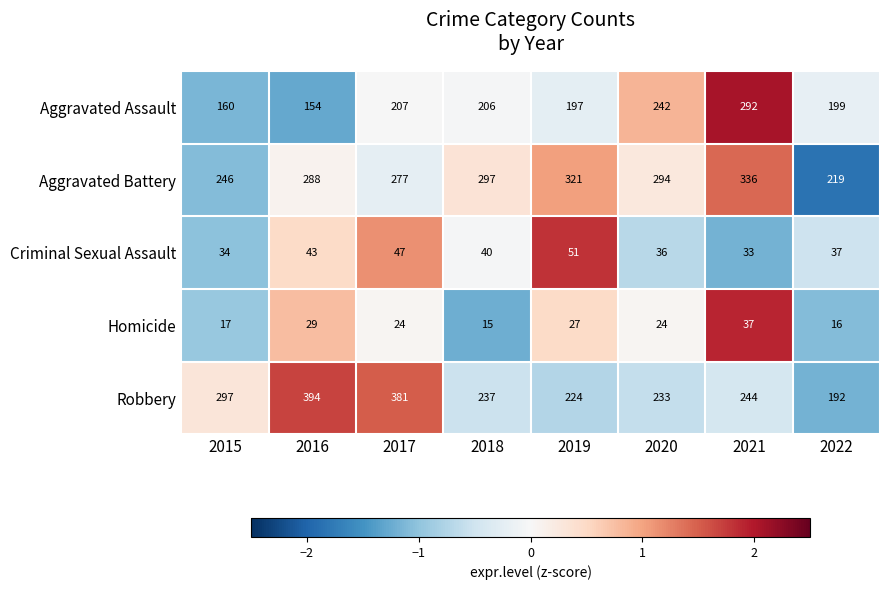

What is the maximum value shown in the chart?

394